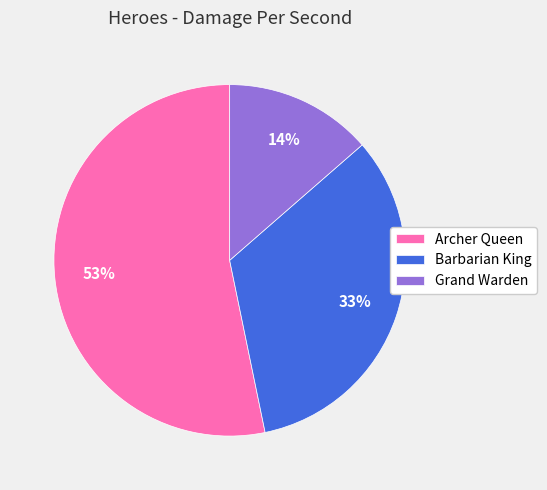

Count the number of slices in the pie.

3